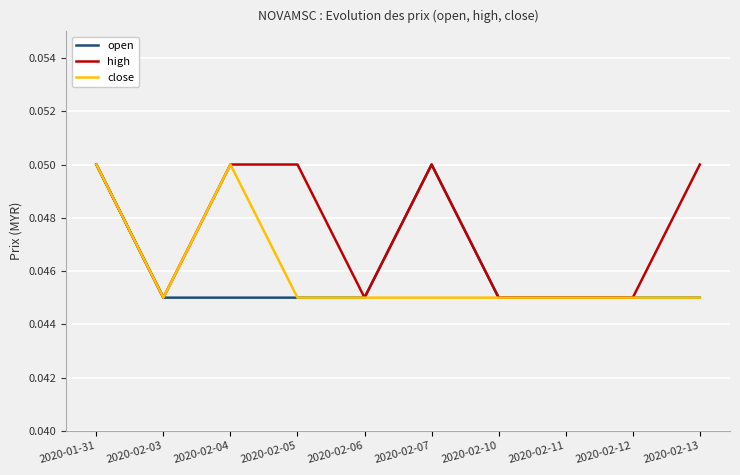

At which category is the sum across all series the highest?

2020-01-31